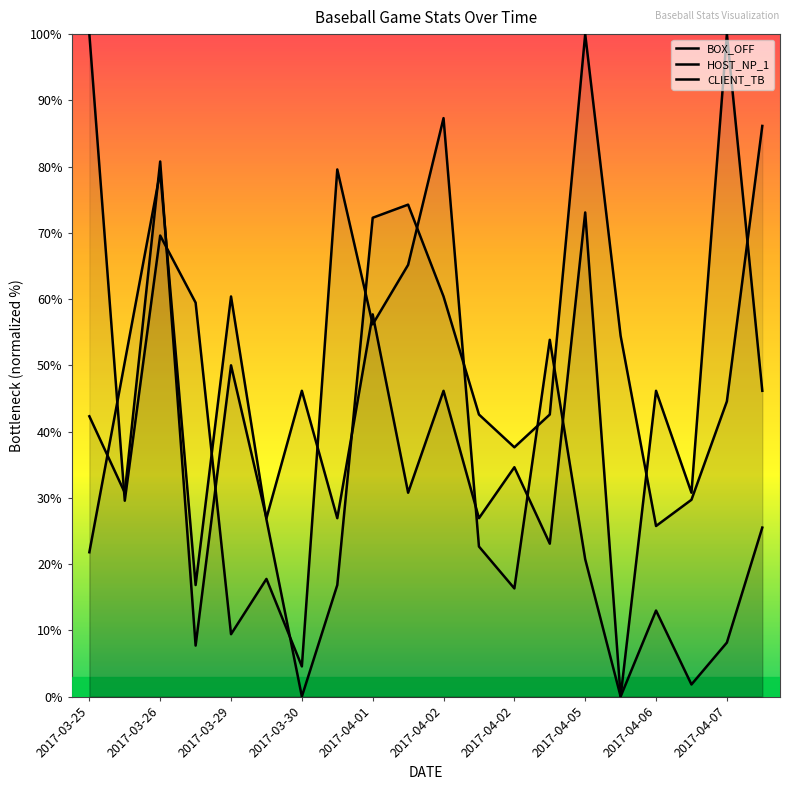

Rank the series by their maximum value, from highest to lowest.

BOX_OFF, HOST_NP_1, CLIENT_TB